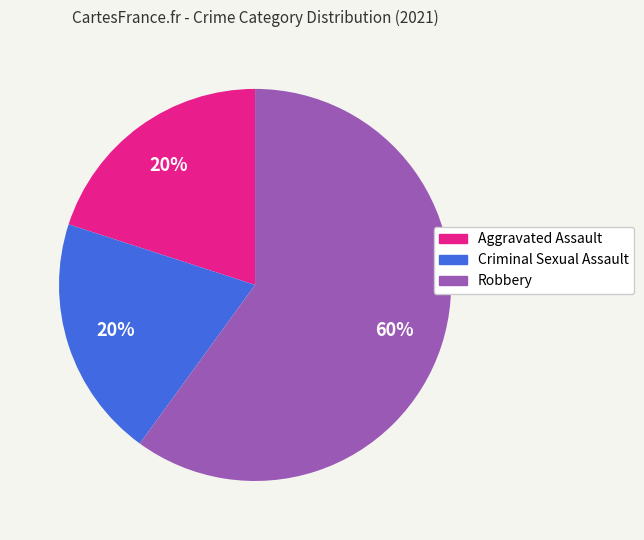

Which category has the biggest portion of the pie?

Robbery